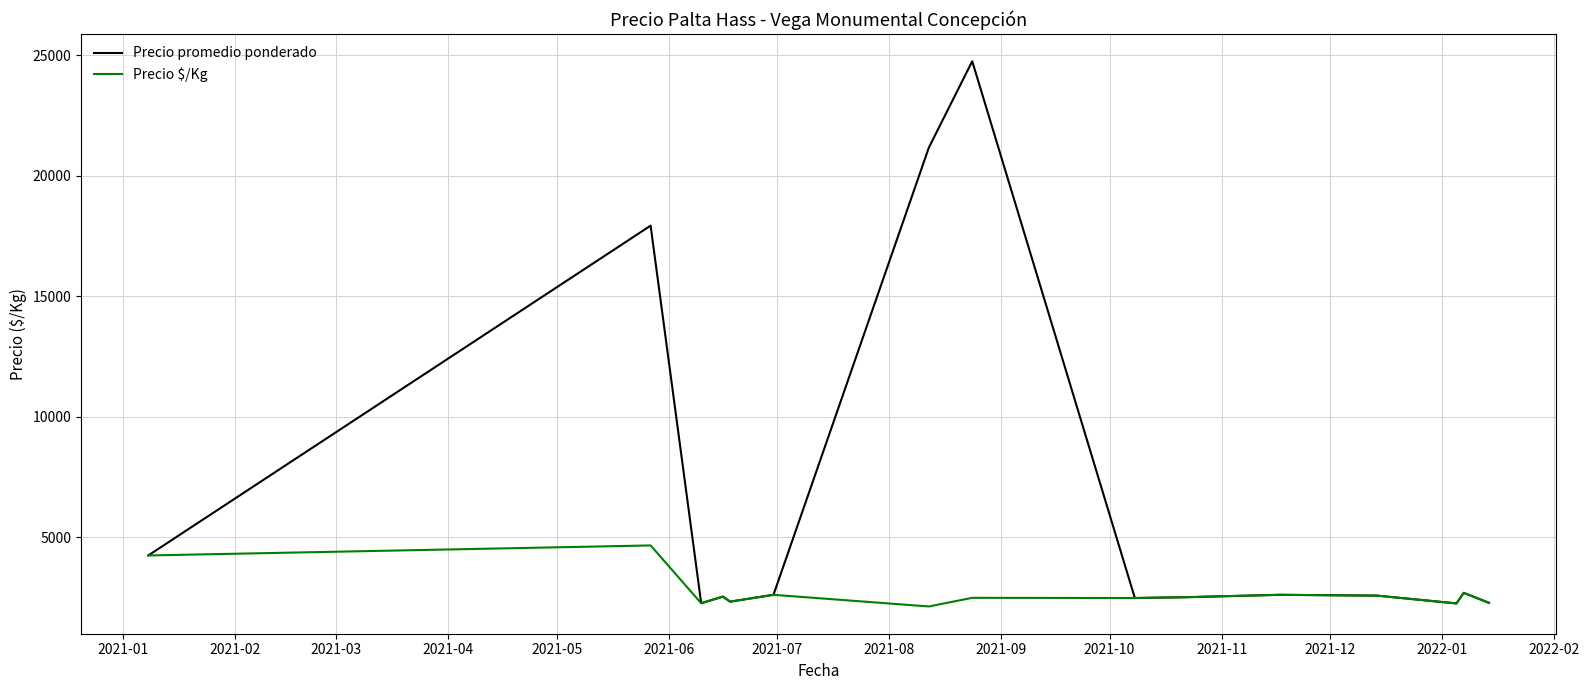

How many lines are shown in the chart?

2